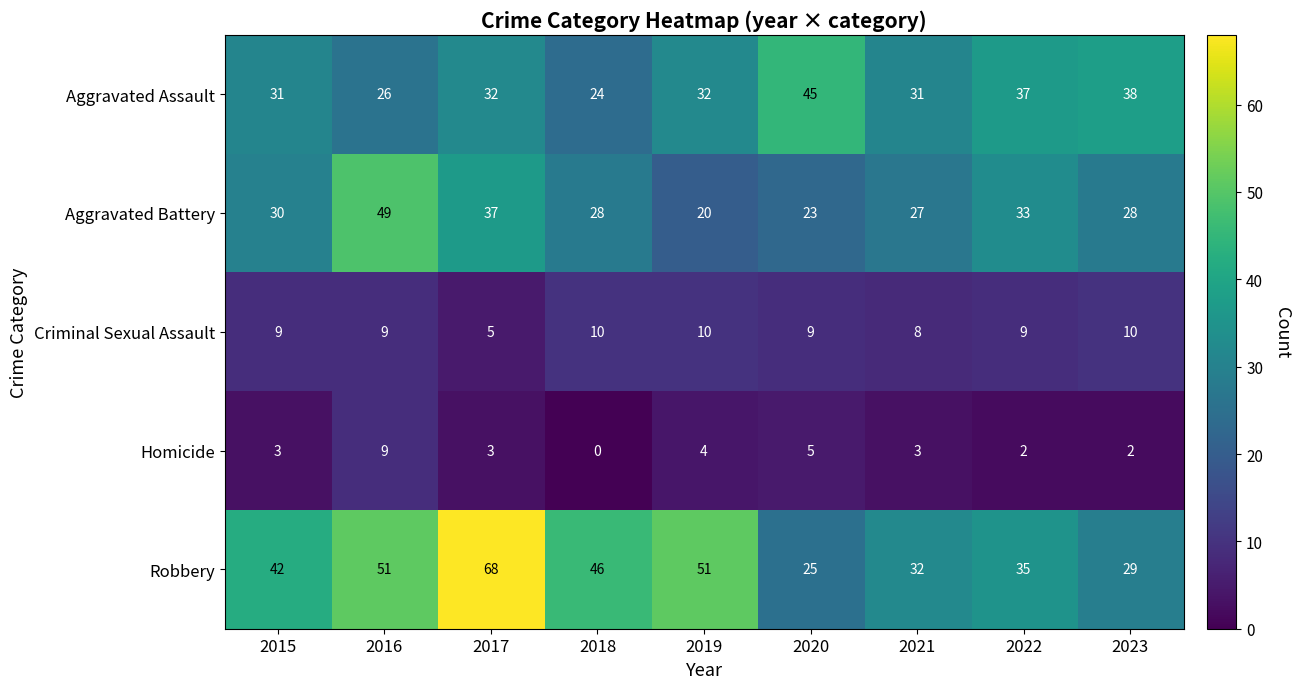

What is the difference between the second highest and minimum values in the Aggravated Assault series?

14